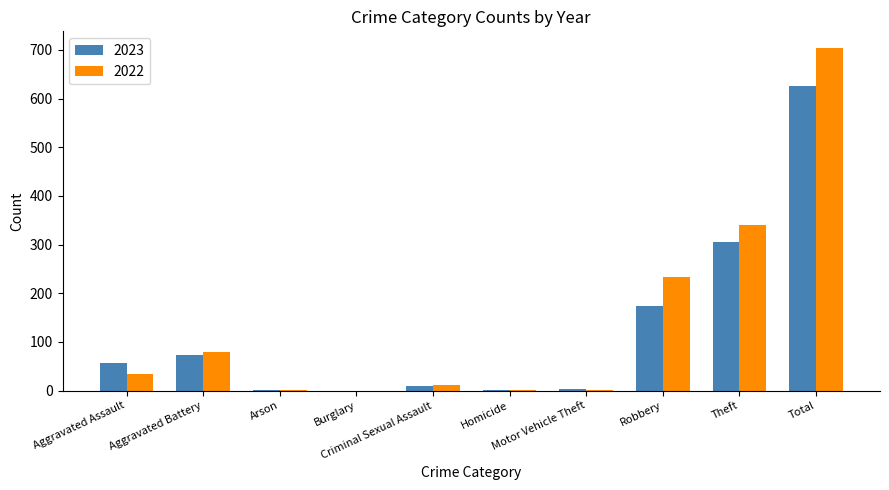

What is the sum of all 2023 values?

1252